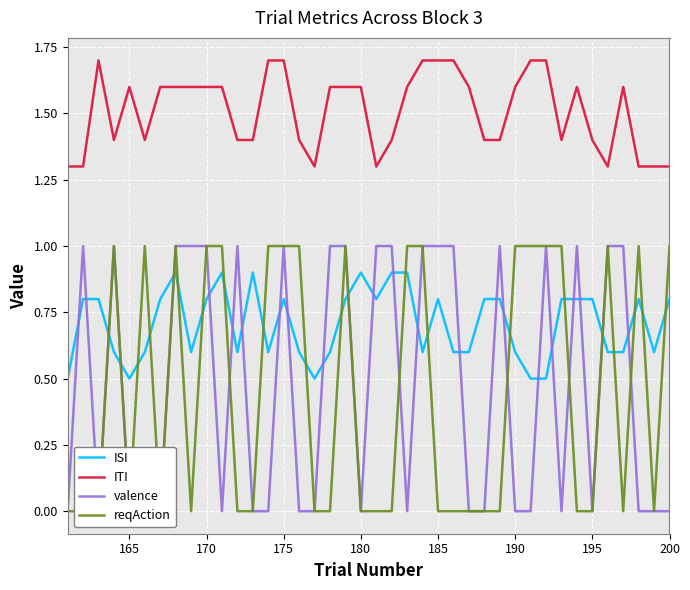

What is the highest value of the ISI series?

0.9